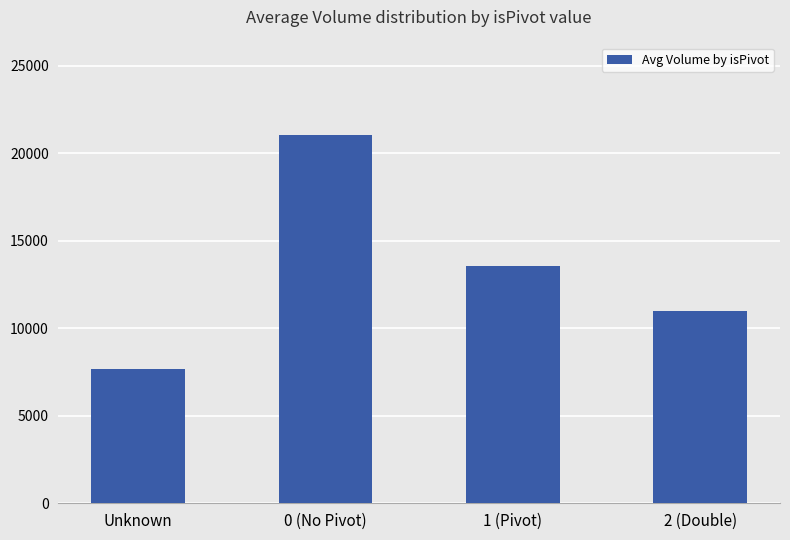

What is the average value?

13328.2